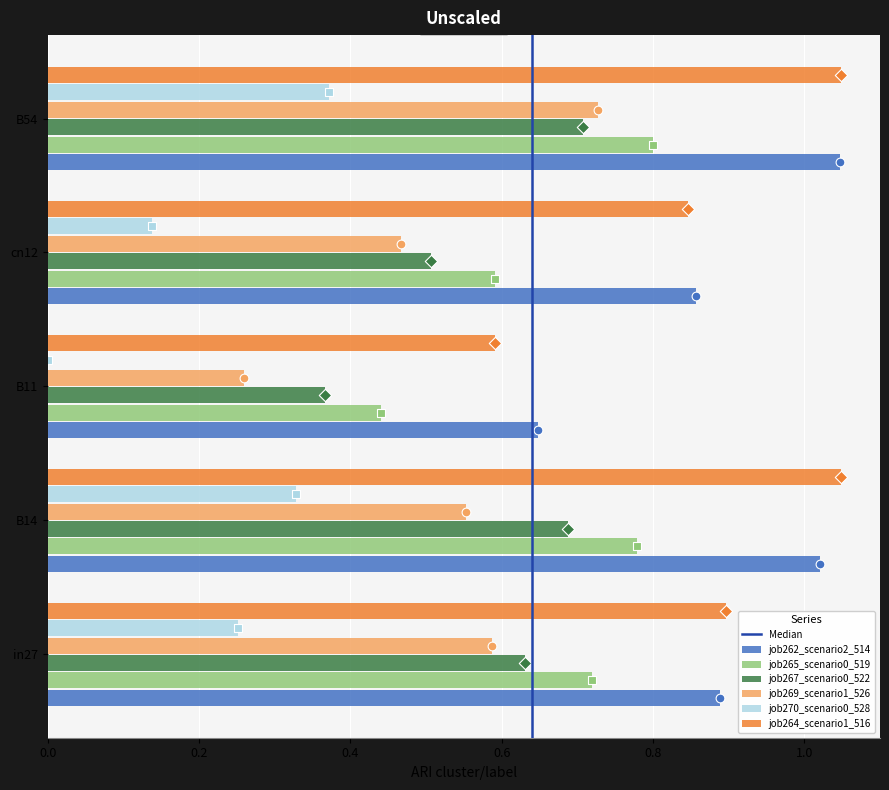

Which series contains the lowest Y value?

job270_scenario0_528